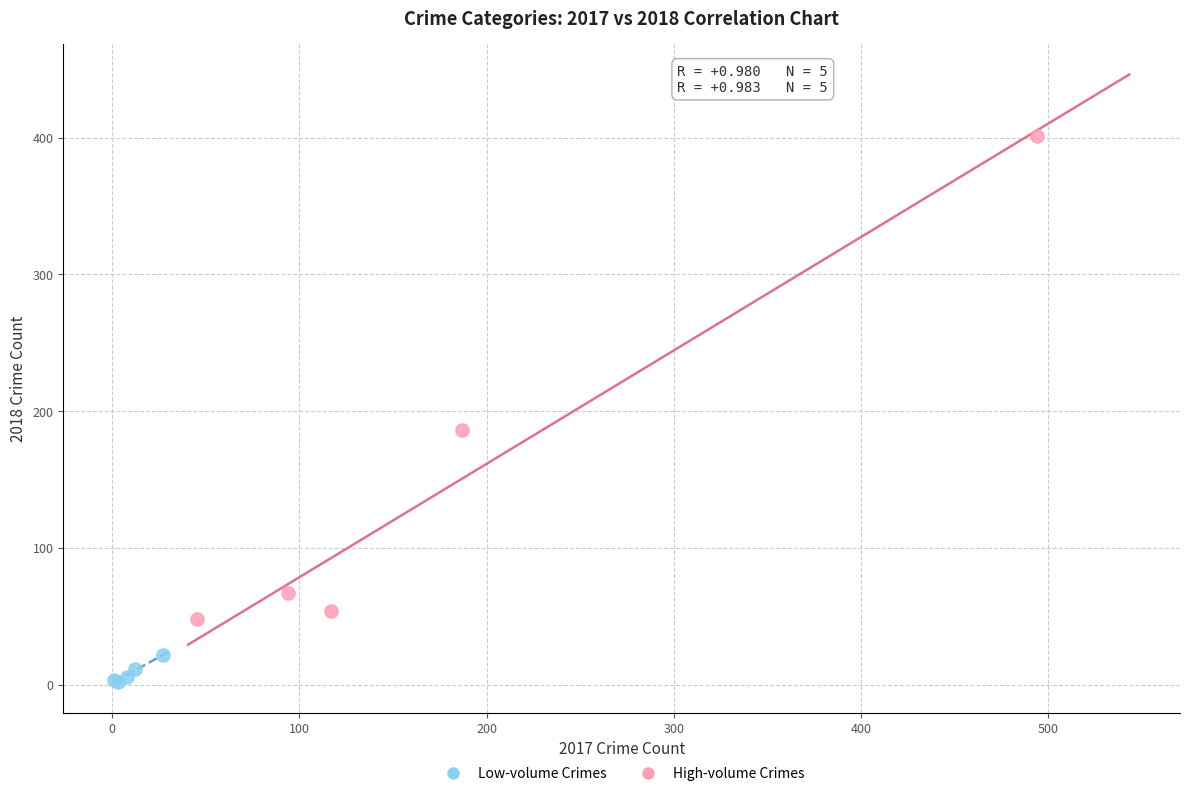

Which series contains the highest Y value?

High-volume Crimes